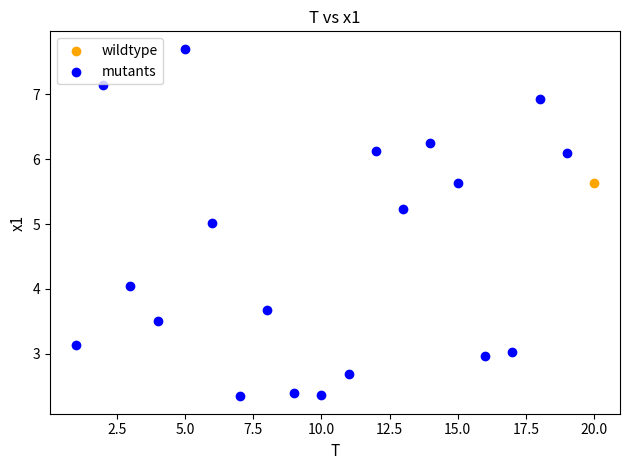

What are all the series names shown in the legend?

wildtype, mutants